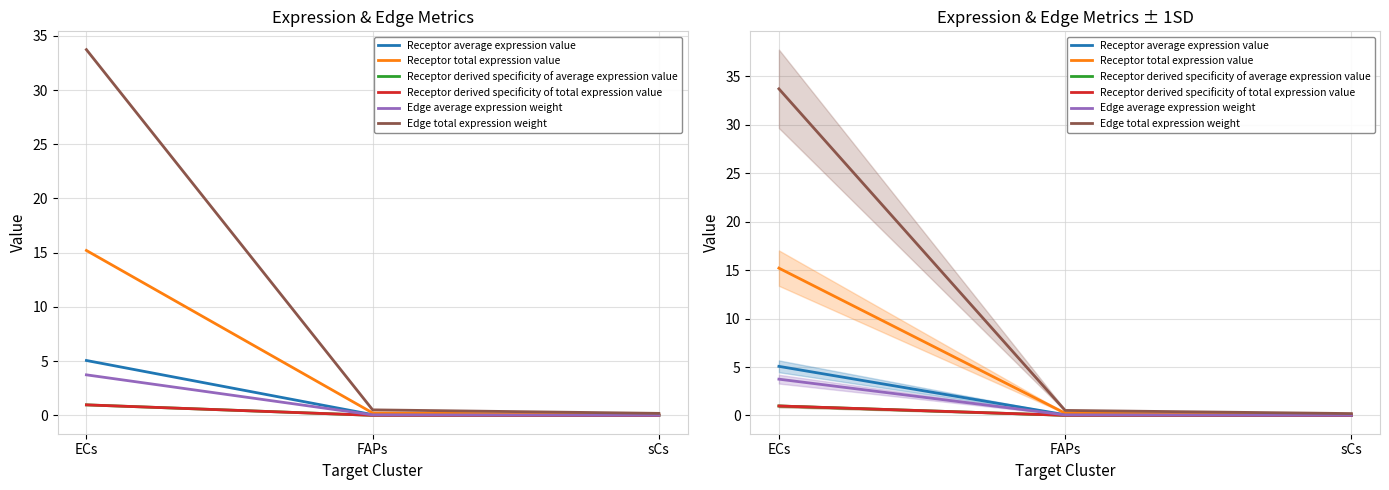

Between ECs and sCs, which series saw the biggest shift?

Edge total expression weight